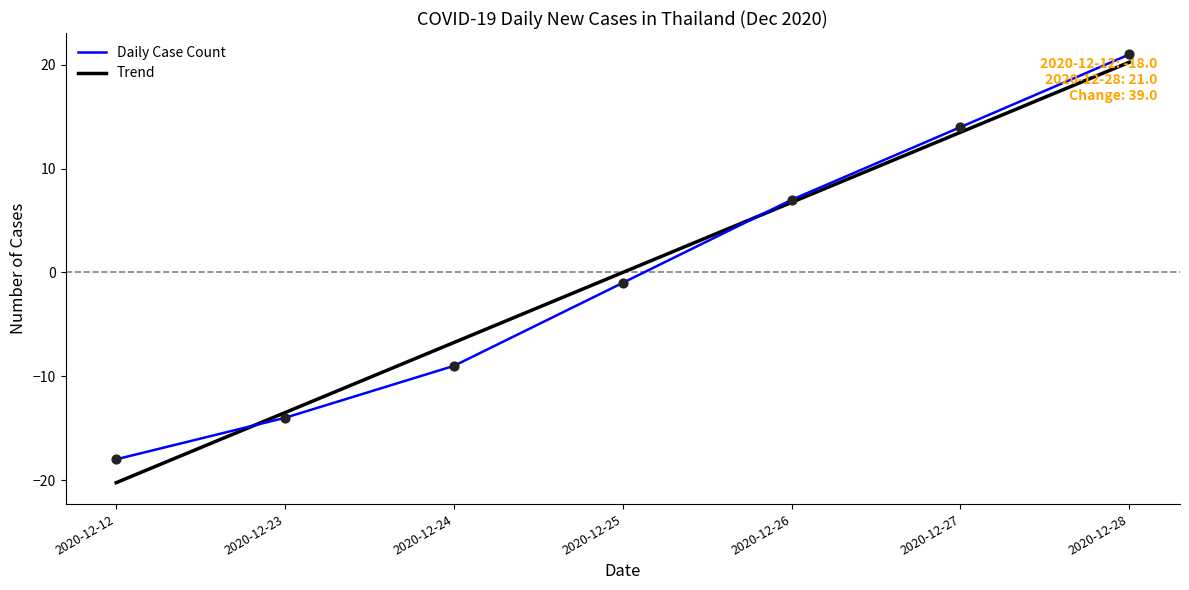

Is the value of Daily Case Count at 2020-12-23 greater than the value of Trend at 2020-12-26?

No